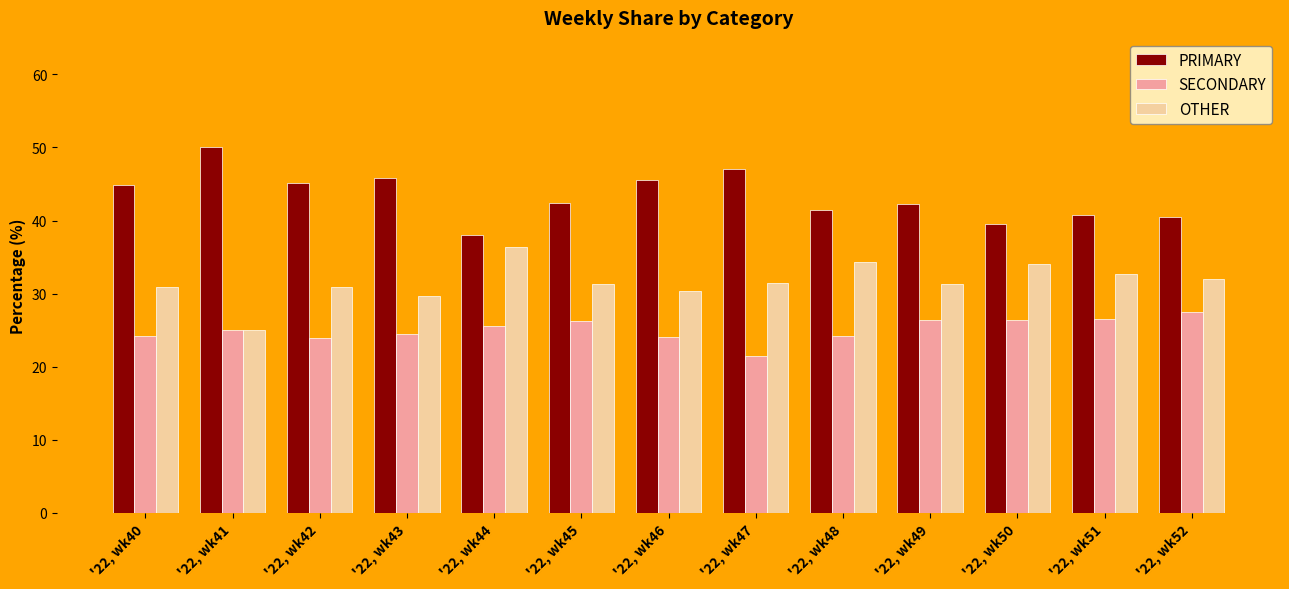

True or false: PRIMARY has a value of 45.8 at '22, wk43.

True